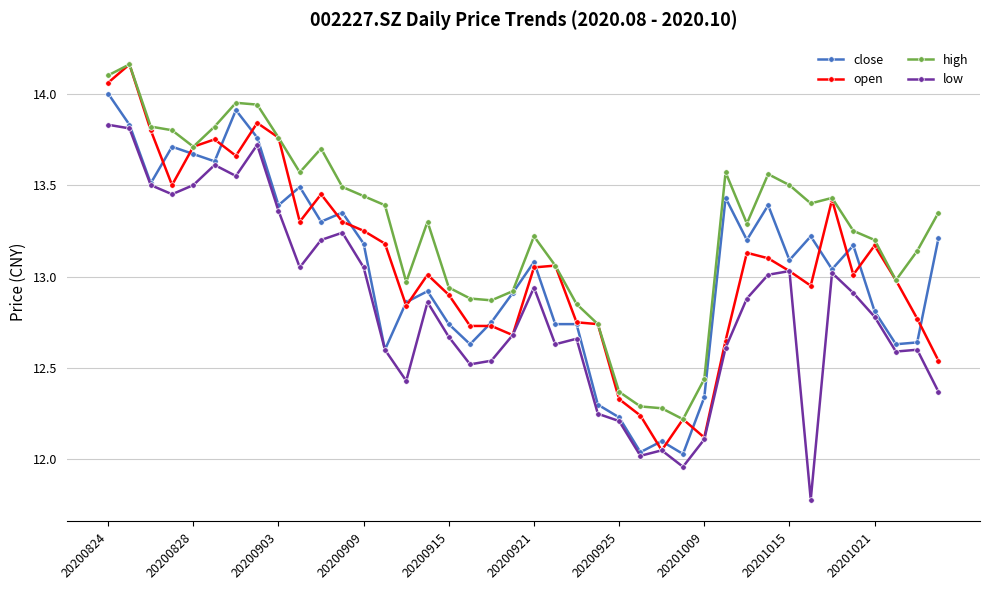

What is the maximum value for close?

14.0